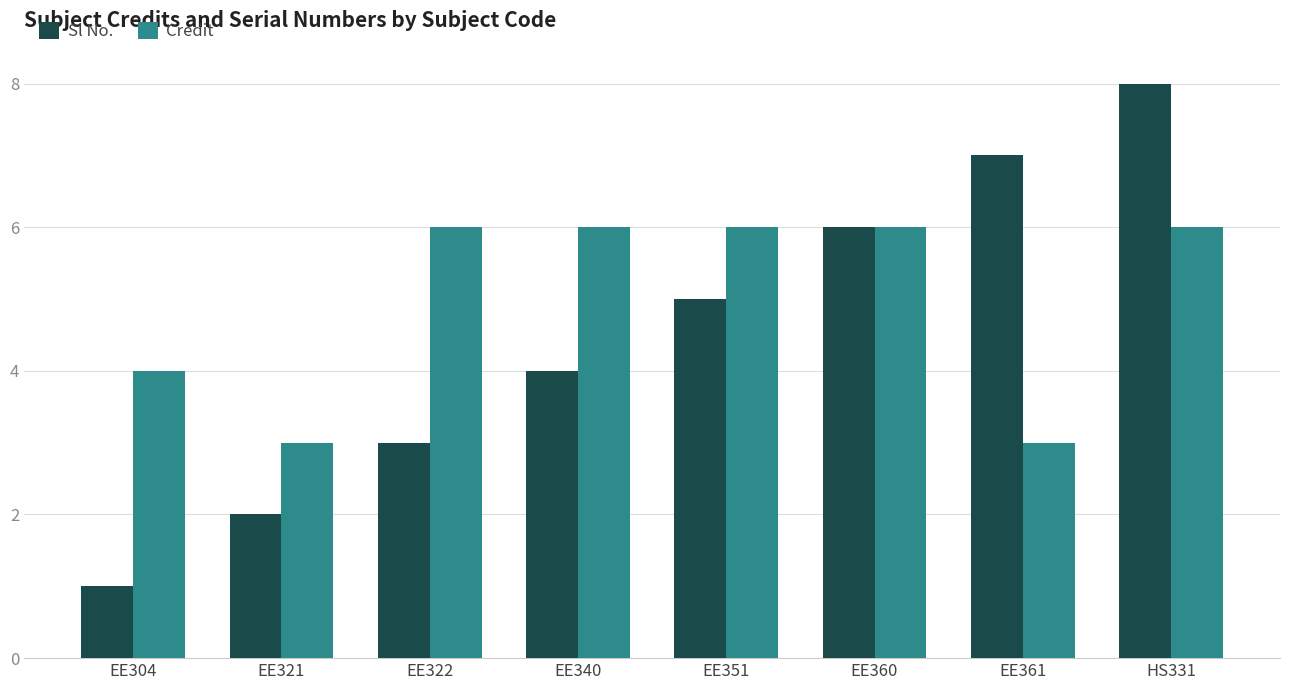

Is the value of Sl No. at EE360 greater than the value of Credit at EE321?

Yes